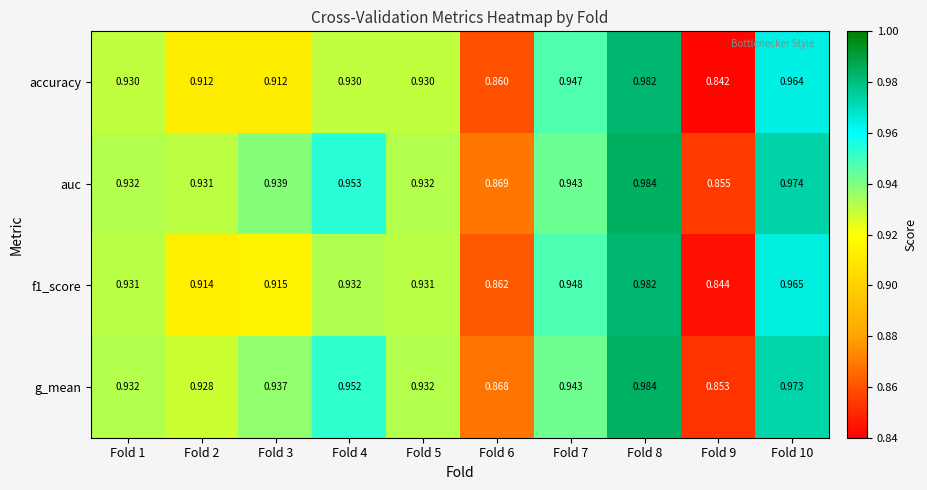

Count the number of data series in this chart.

4